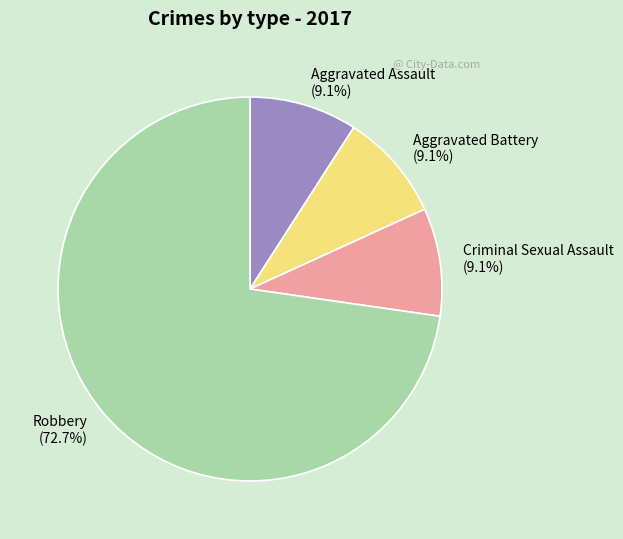

Count the number of slices in the pie.

4